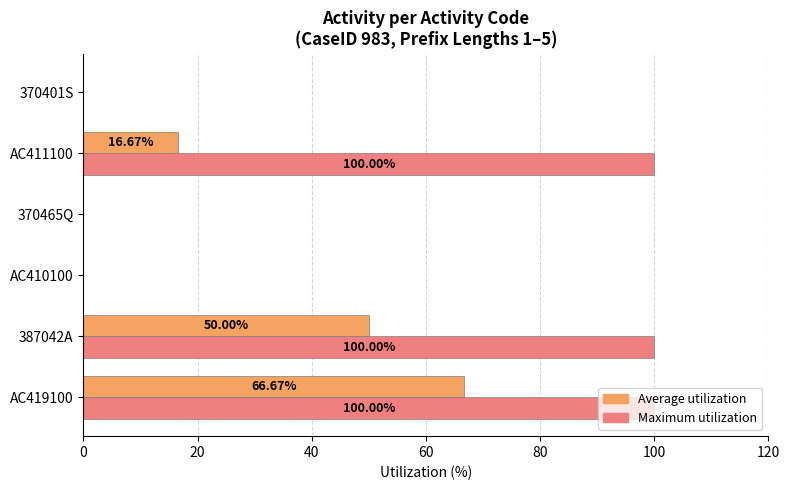

At which category is the sum across all series the highest?

AC419100